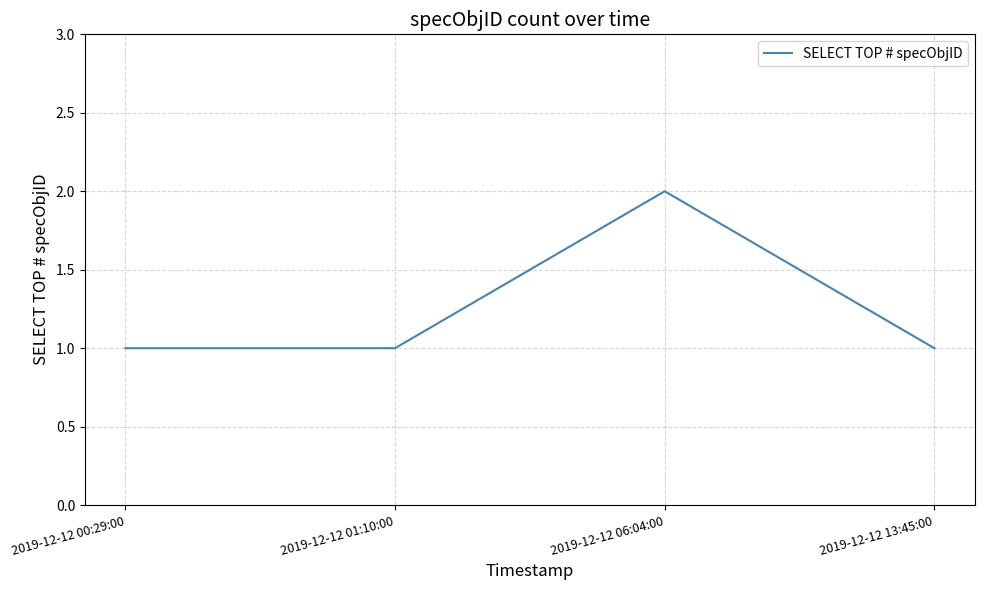

What is the sum of the values at 2019-12-12 13:45:00 and 2019-12-12 00:29:00?

2